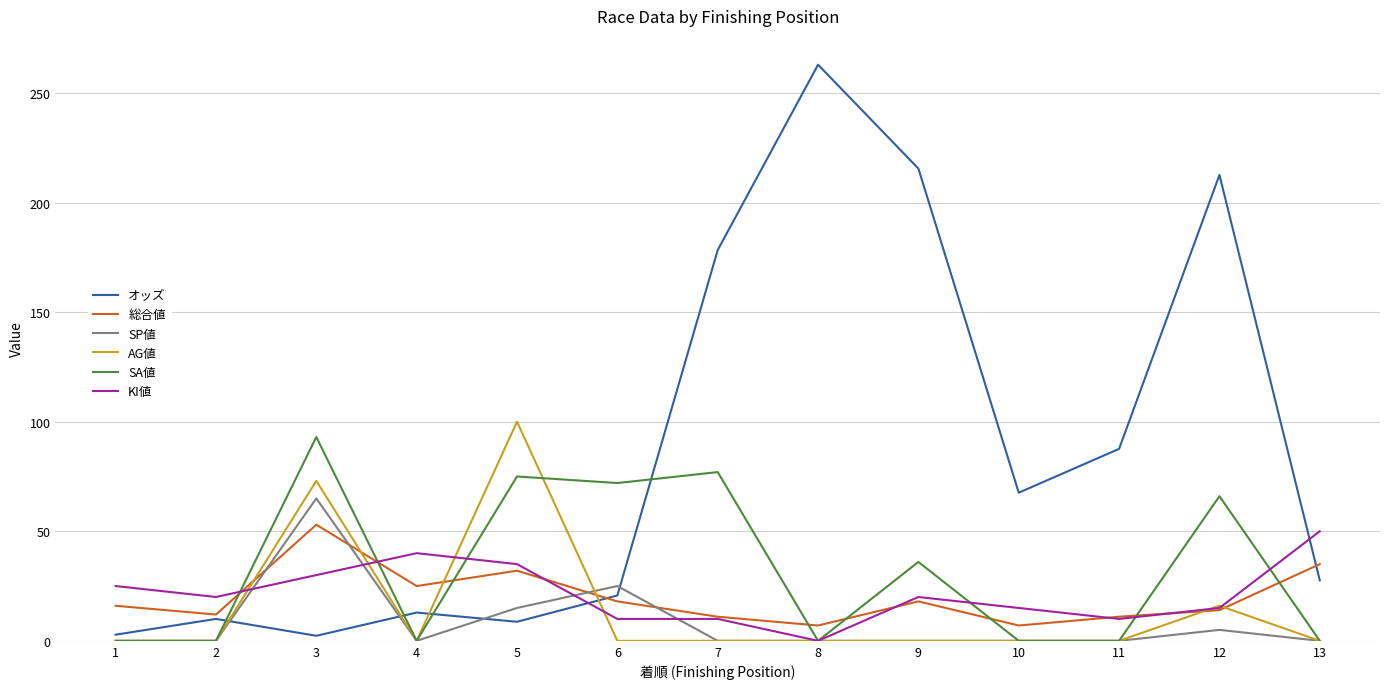

What is the total value across all series at 9?

289.5